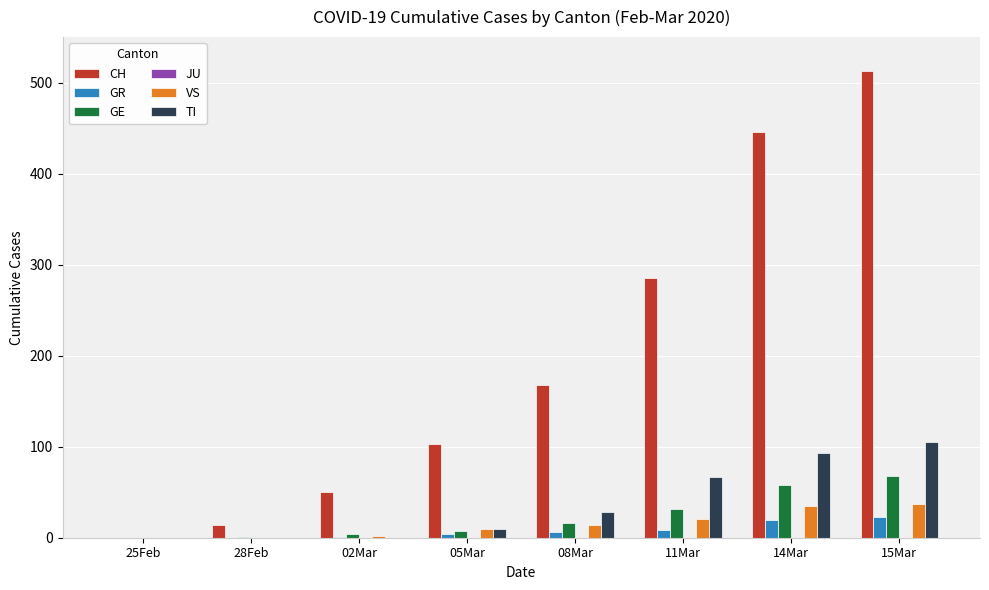

Is it true that GR equals 9 at 11Mar?

True